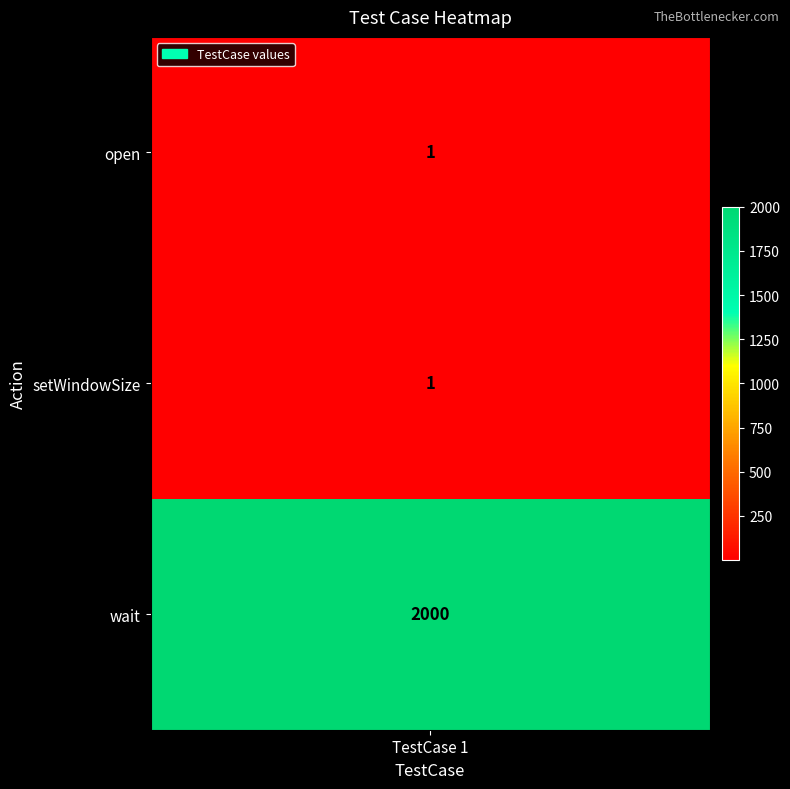

Count the number of values greater than 1.

1